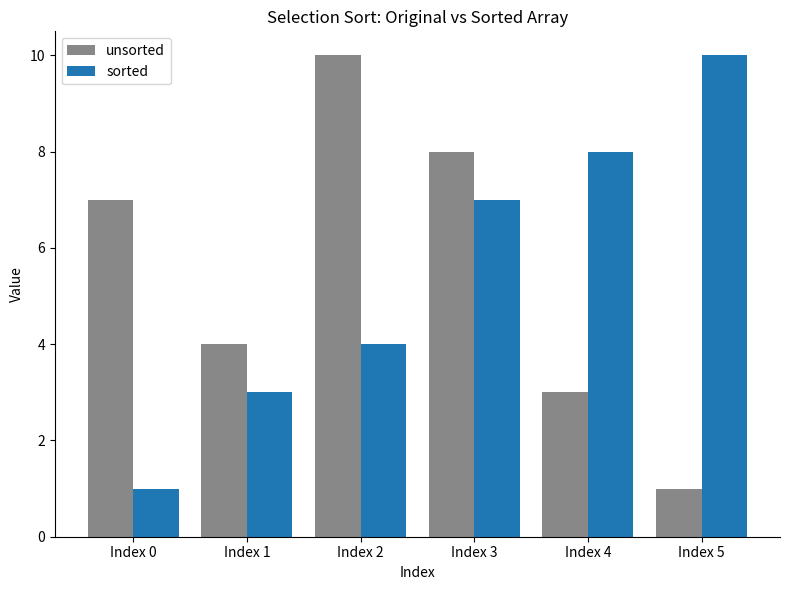

List the labels in order of unsorted value, smallest first.

Index 5, Index 4, Index 1, Index 0, Index 3, Index 2